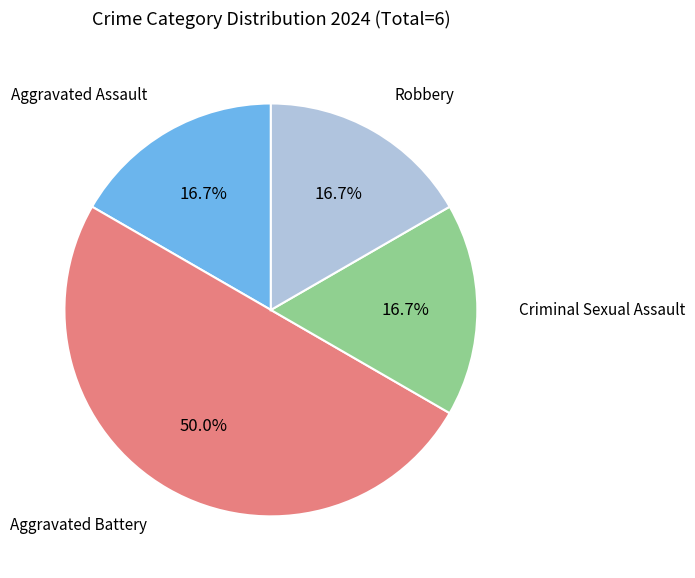

Does Aggravated Assault represent more than half of the total?

No